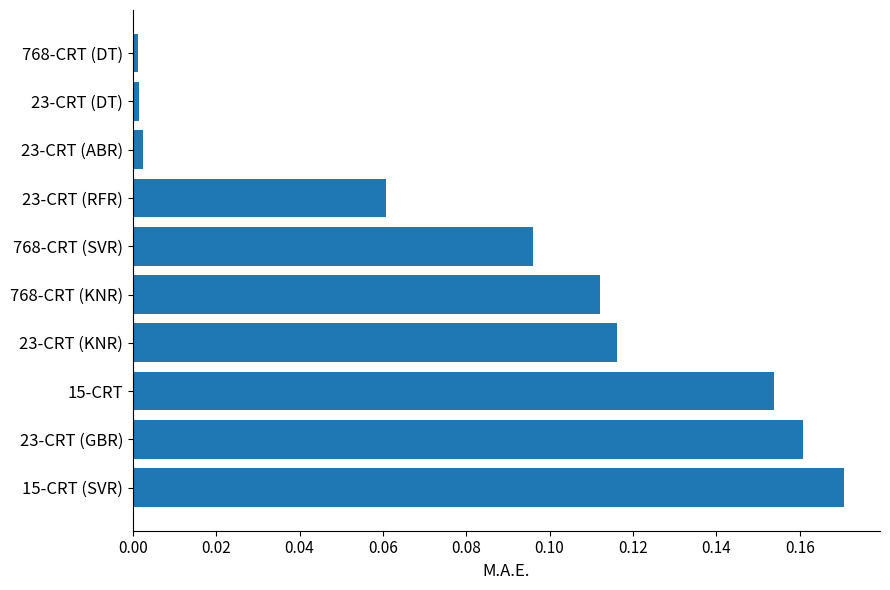

True or false: the data shows 0.0 at 23-CRT (ABR).

True